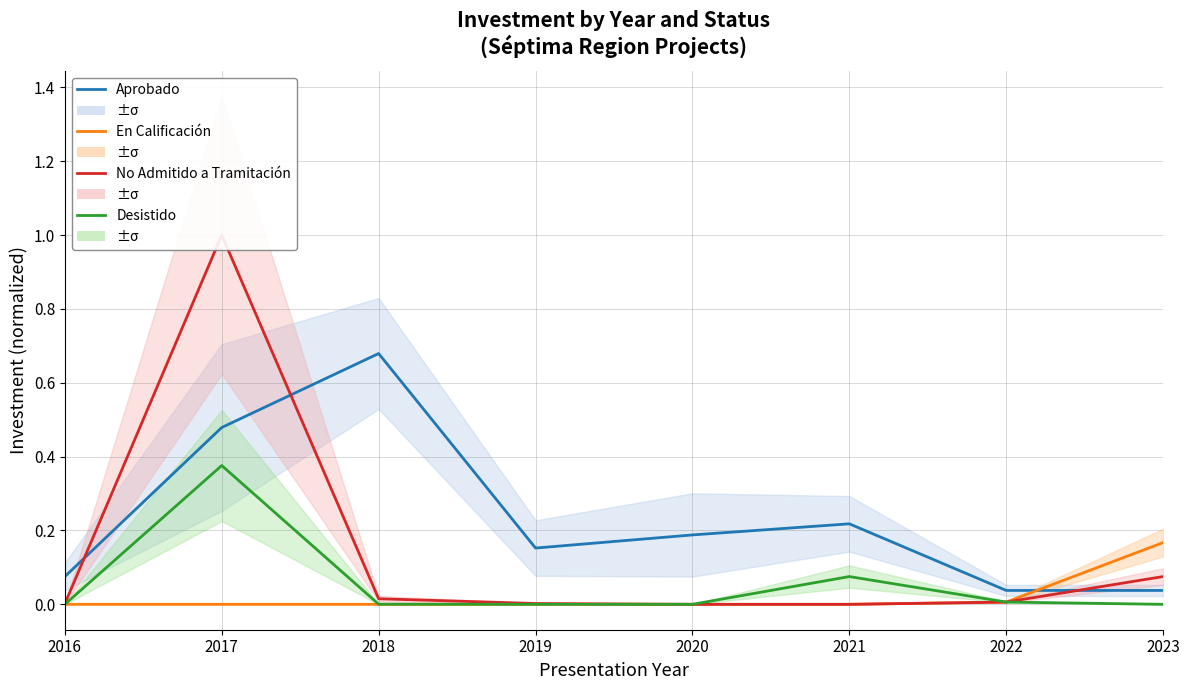

True or false: No Admitido a Tramitación has a value of 0.0 at 2020.

True